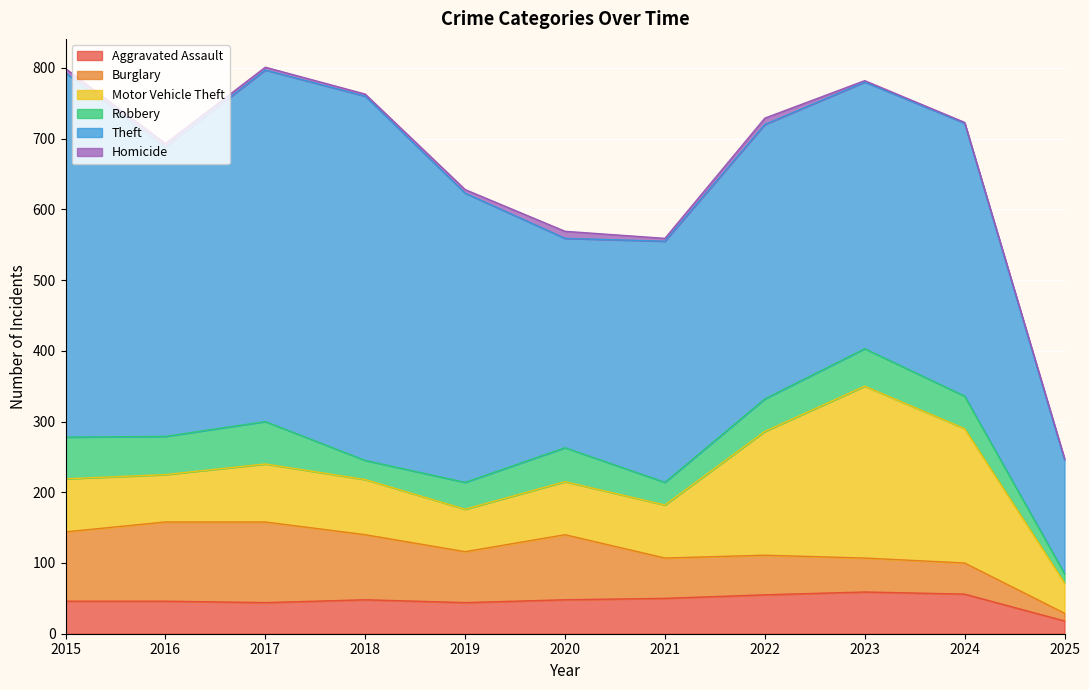

Reading right to left, list all the values displayed in this chart.

Aggravated Assault: 18	56	59	55	50	48	44	48	44	46	46
Burglary: 11	44	48	56	57	92	72	92	114	112	98
Motor Vehicle Theft: 43	190	243	175	75	75	60	78	82	67	75
Robbery: 13	46	53	46	32	48	38	27	60	54	59
Theft: 161	386	377	388	341	296	409	515	497	409	515
Homicide: 2	1	2	9	4	10	5	3	4	5	6